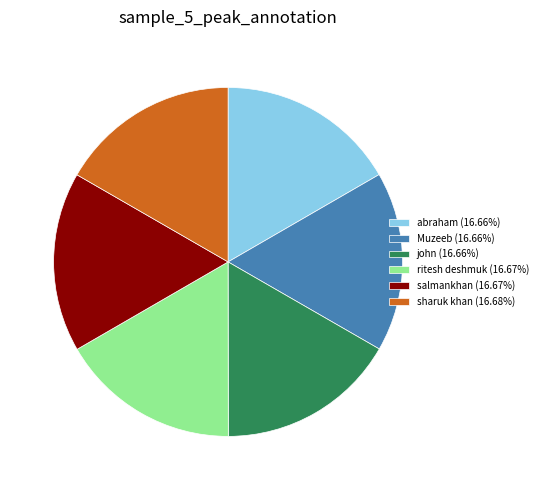

Count the number of slices in the pie.

6